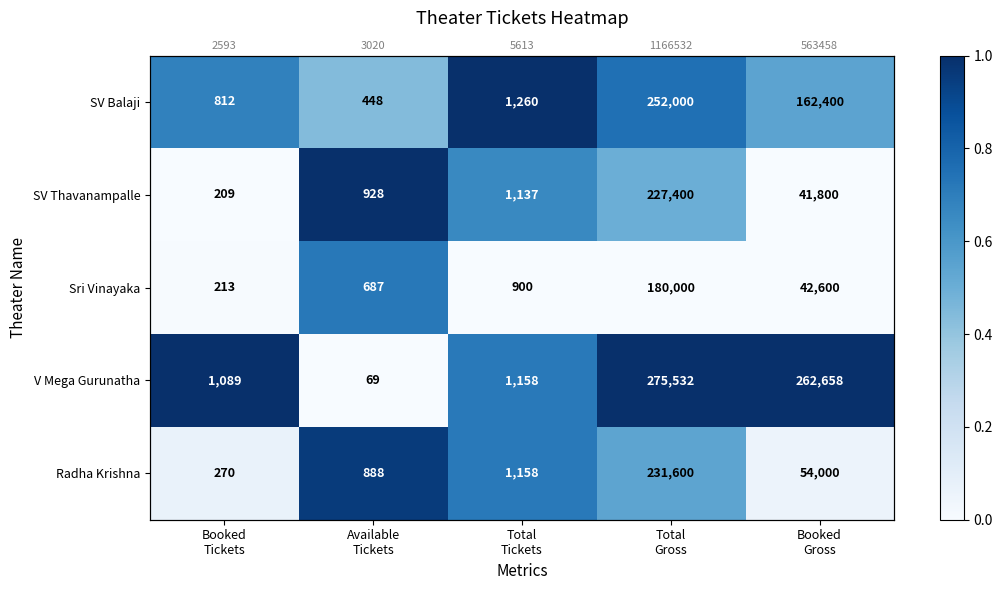

Which has a higher value, Booked
Gross or Available
Tickets?

Booked
Gross